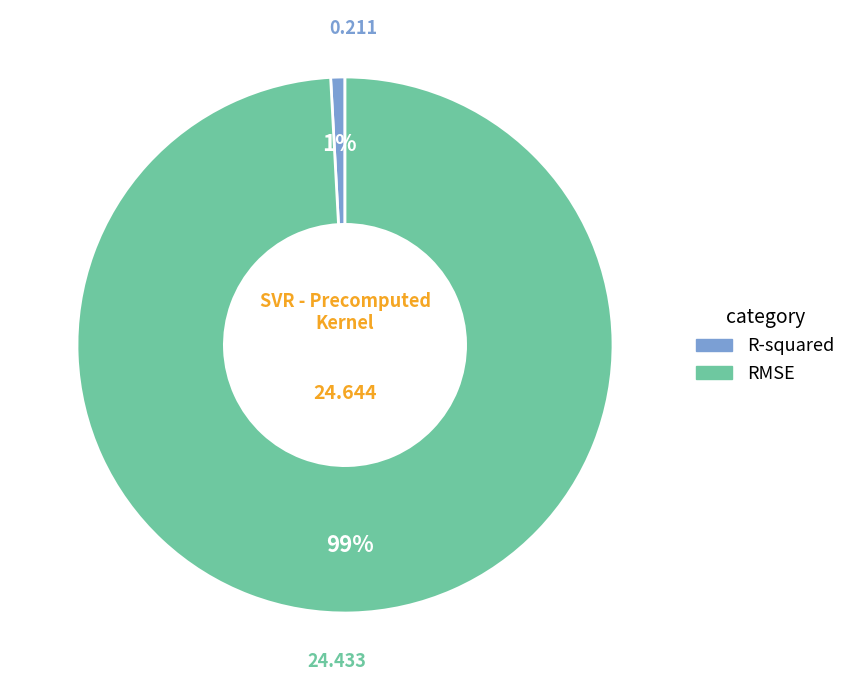

Which slice is the largest?

RMSE